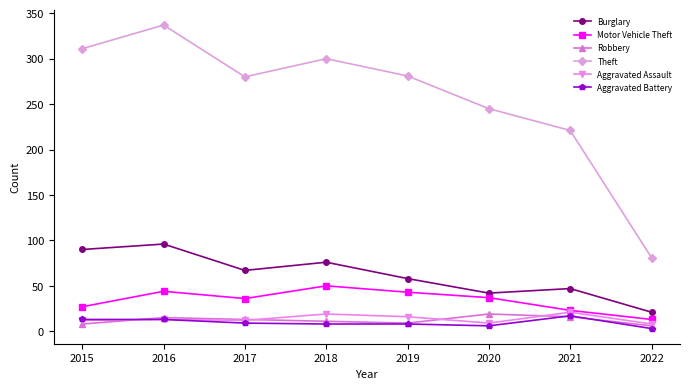

What is the difference between the Robbery values at 2019 and 2015?

1